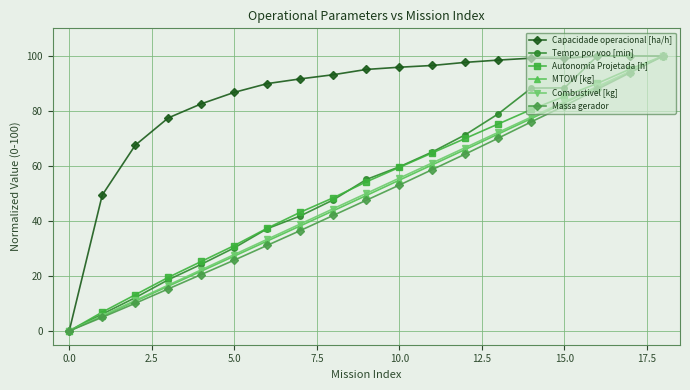

Which series has the largest total across all categories?

Capacidade operacional [ha/h]